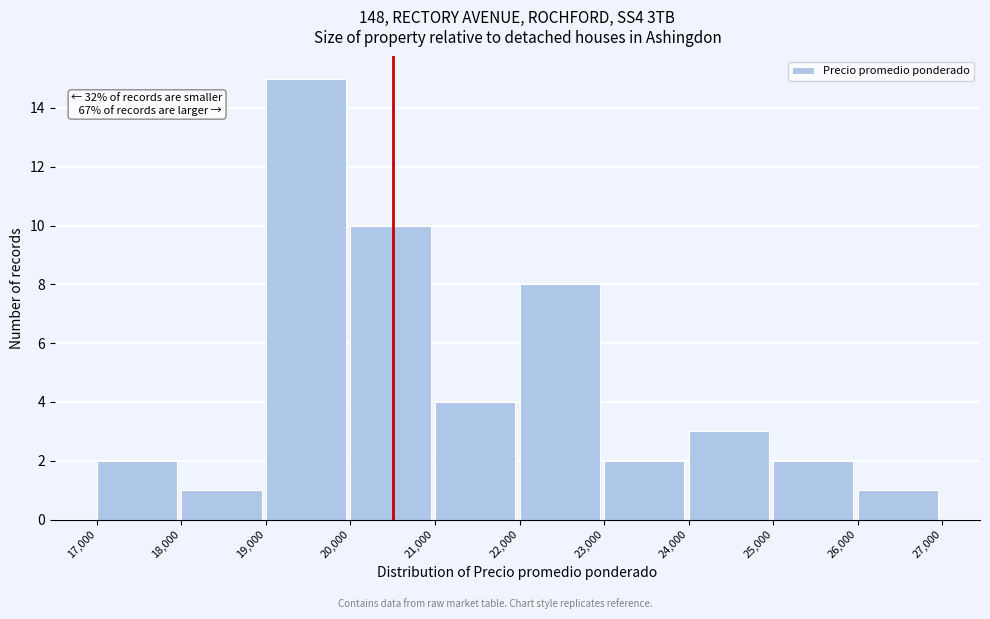

Over which range of the x-axis is the bar tallest?

19,000 to 20,000